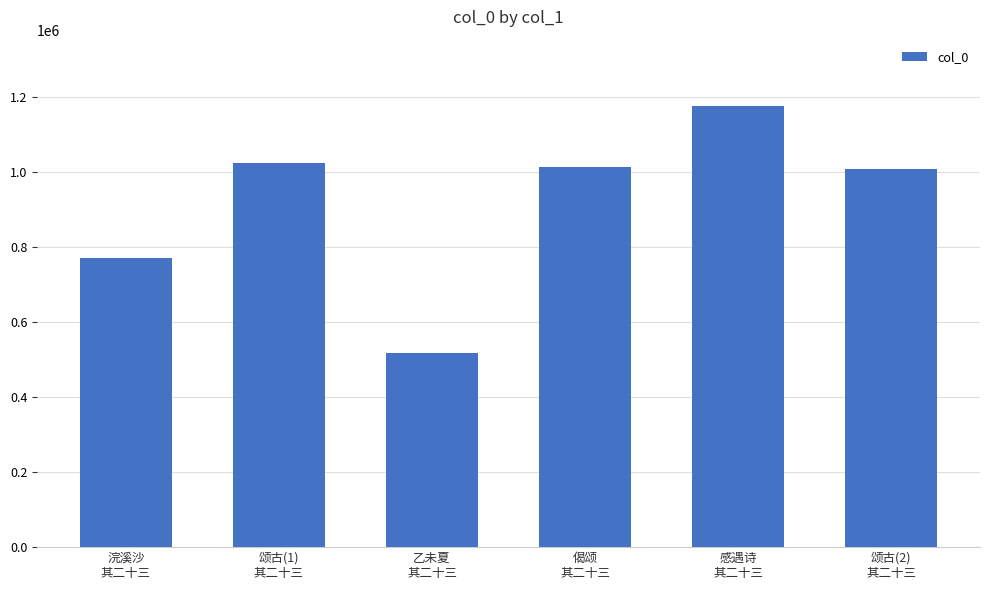

What is the maximum value shown in the chart?

1176856